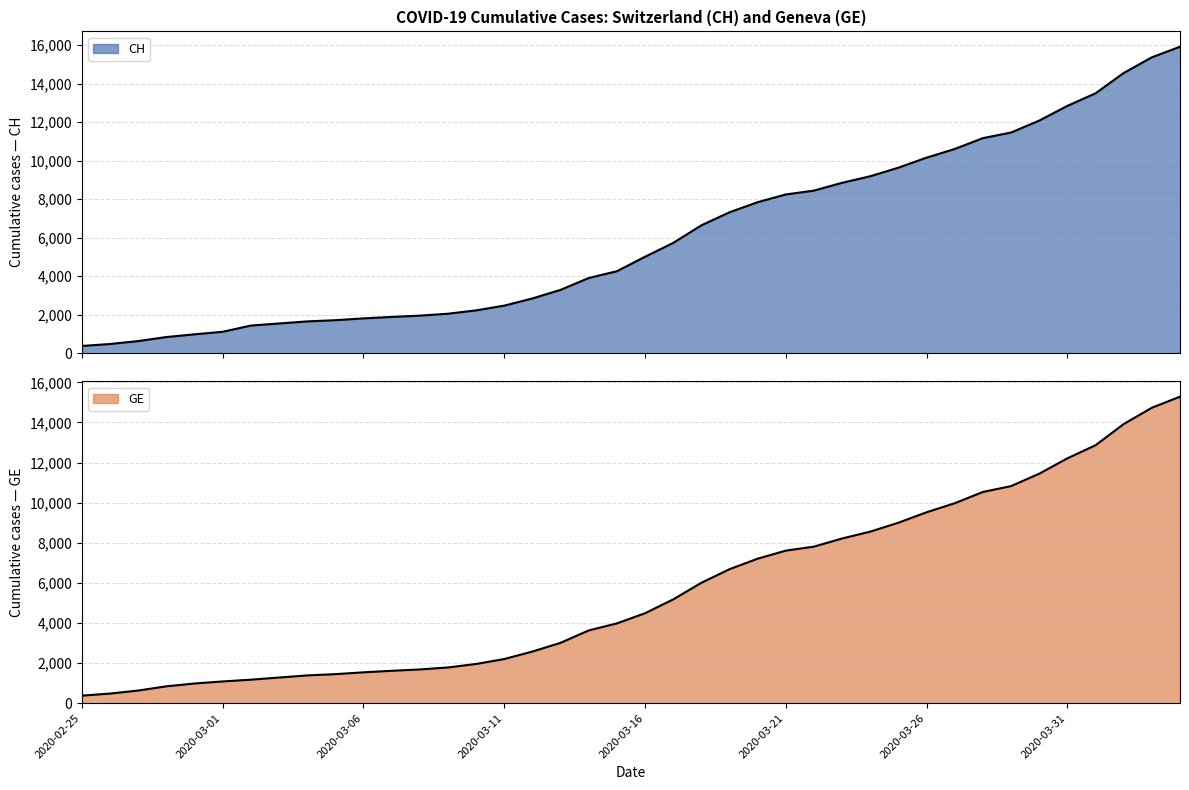

Reading left to right, extract all data points from this chart.

GE: 375	479	630	840	981	1083	1171	1278	1384	1447	1538	1614	1681	1780	1955	2201	2574	3010	3627	3978	4485	5174	6002	6681	7205	7607	7807	8213	8554	9000	9520	9971	10533	10825	11444	12210	12863	13919	14733	15284
CH: 375	479	630	840	981	1113	1436	1544	1652	1715	1809	1885	1952	2051	2226	2472	2845	3291	3908	4259	5012	5731	6644	7323	7847	8249	8449	8855	9196	9642	10162	10613	11175	11467	12086	12852	13505	14561	15375	15926